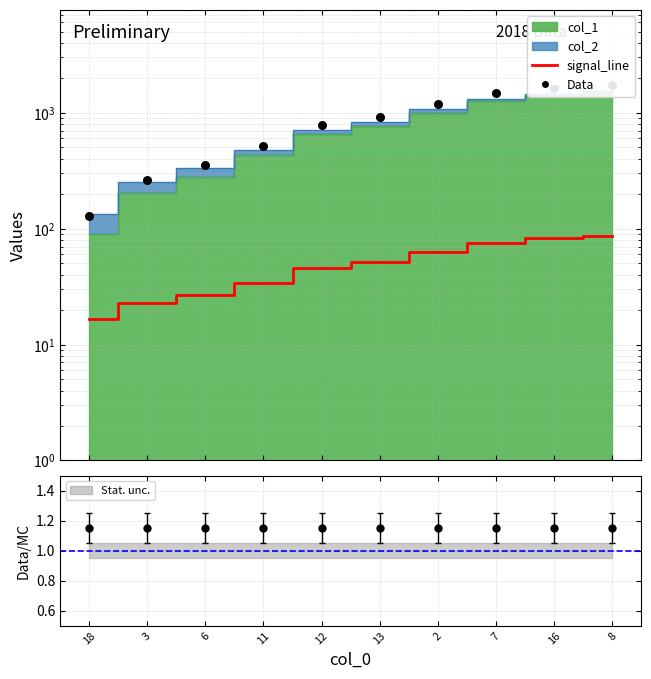

Which series contains the lowest Y value?

signal_line